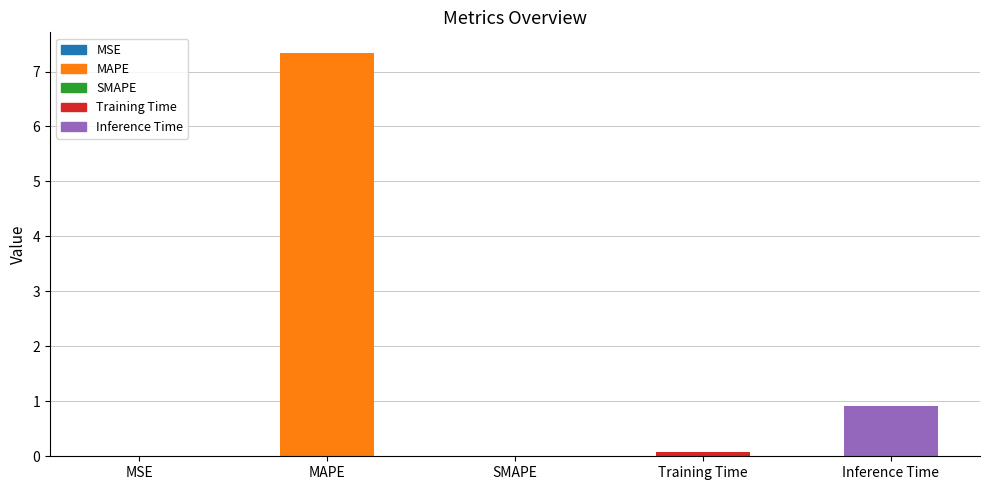

How many distinct data groups are displayed?

1